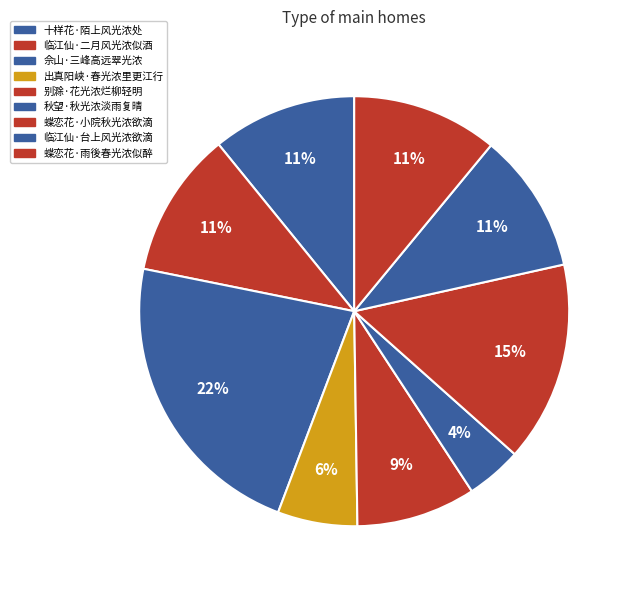

Does 出真阳峡·春光浓里更江行 account for over 50% of the chart?

No